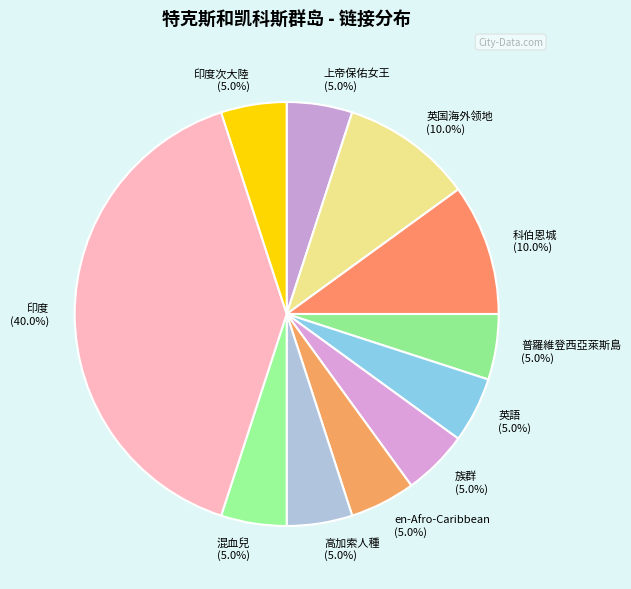

How many segments does this pie chart have?

11